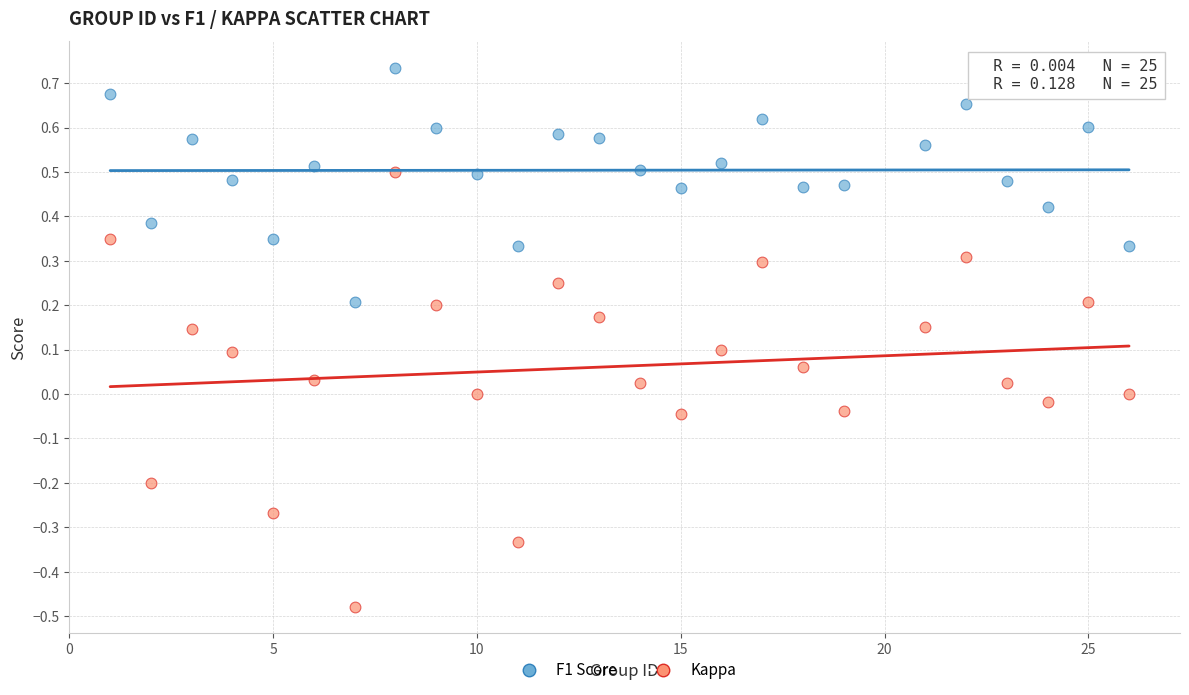

Across all data points, what is the range of X values (max minus min)?

25.0